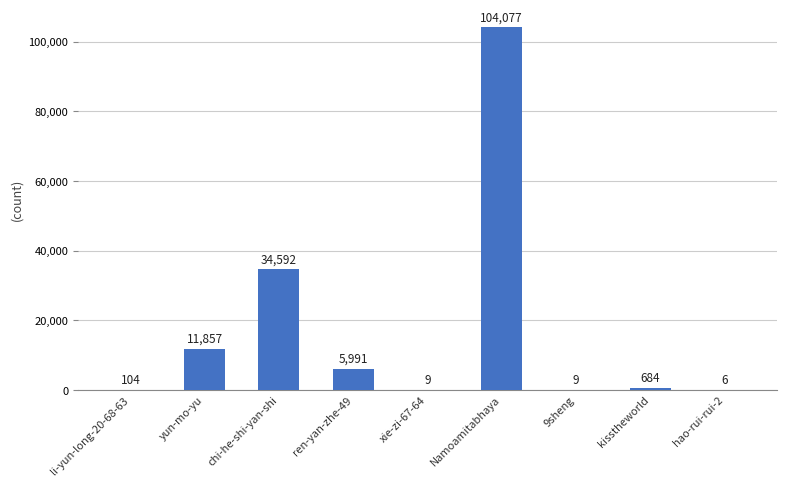

What is the change in value from li-yun-long-20-68-63 to Namoamitabhaya?

+103973